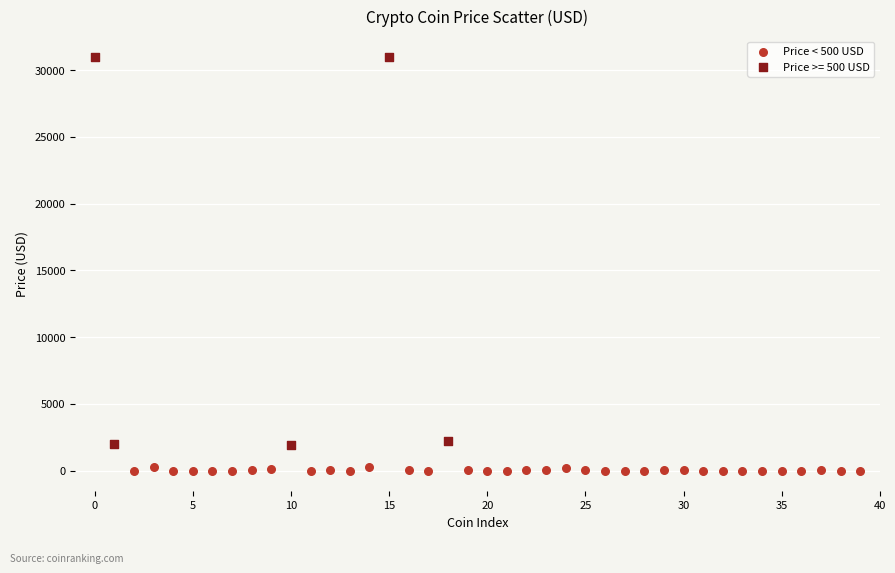

Which series contains the highest Y value?

Price >= 500 USD